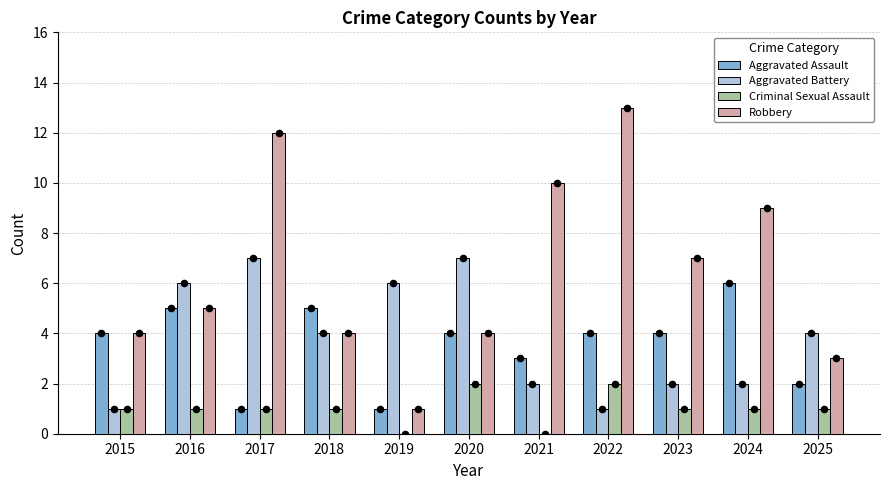

At how many categories does at least one series exceed 9?

3